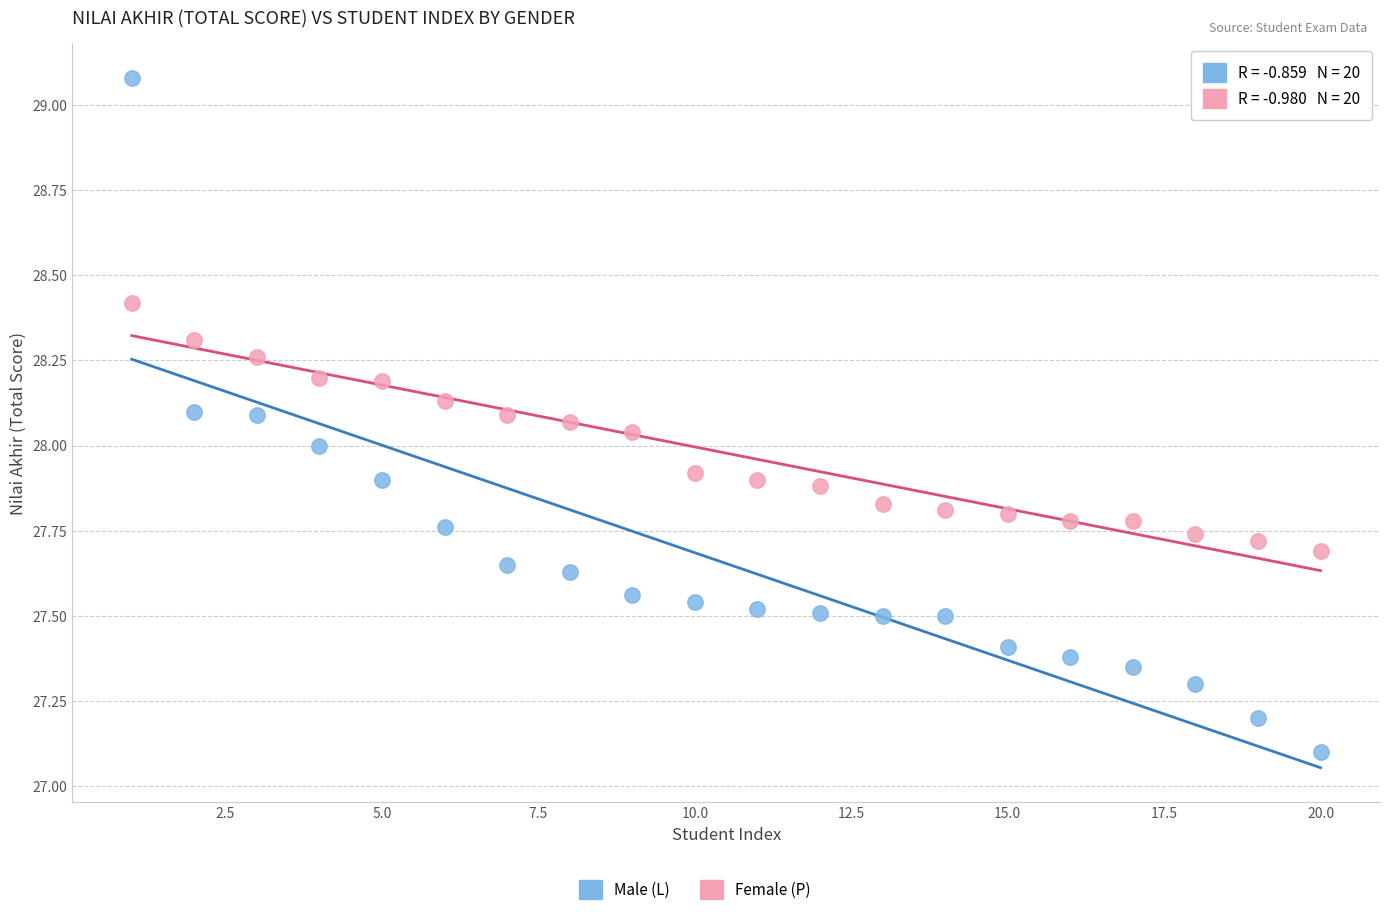

Which series contains the lowest Y value?

Male (L)